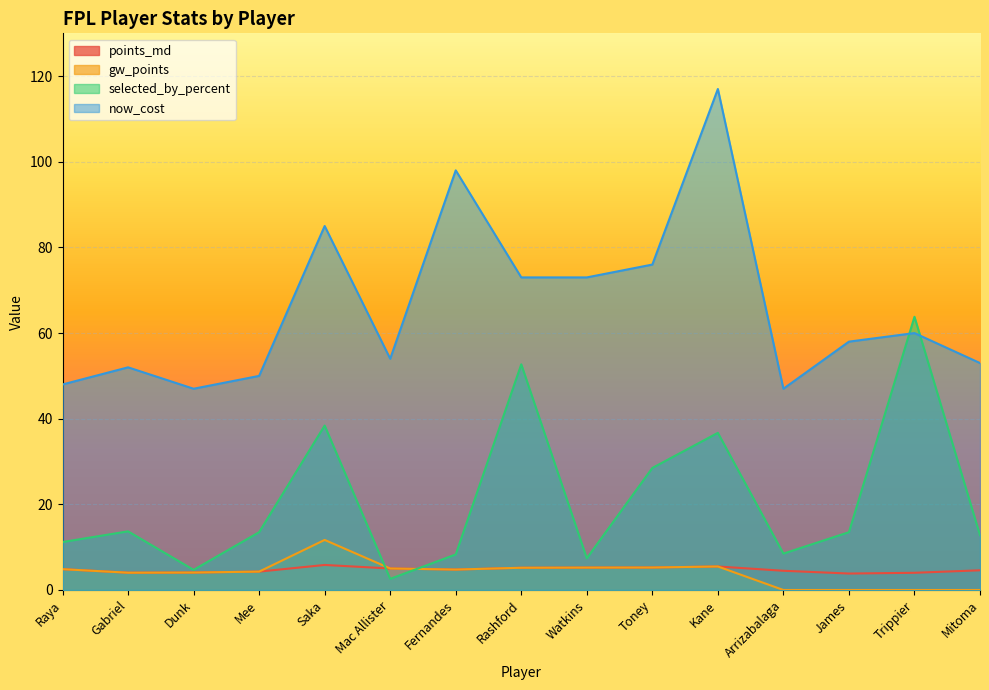

Which series changed the most between Gabriel and Mitoma?

gw_points